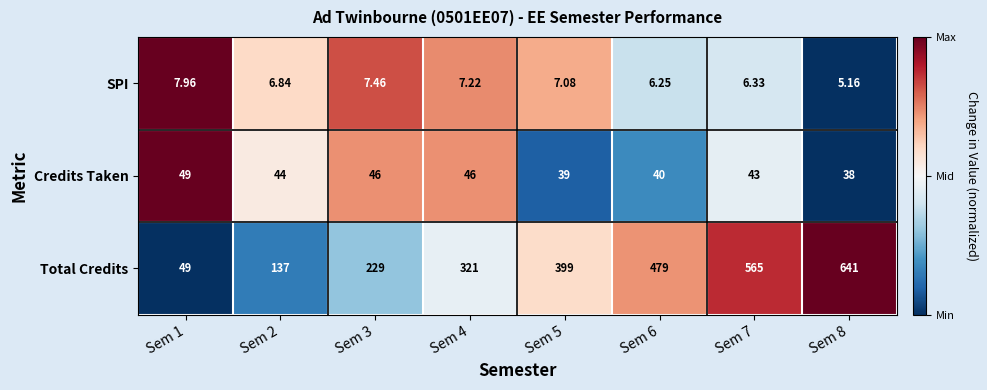

How many values in the Total Credits series are below 399?

4